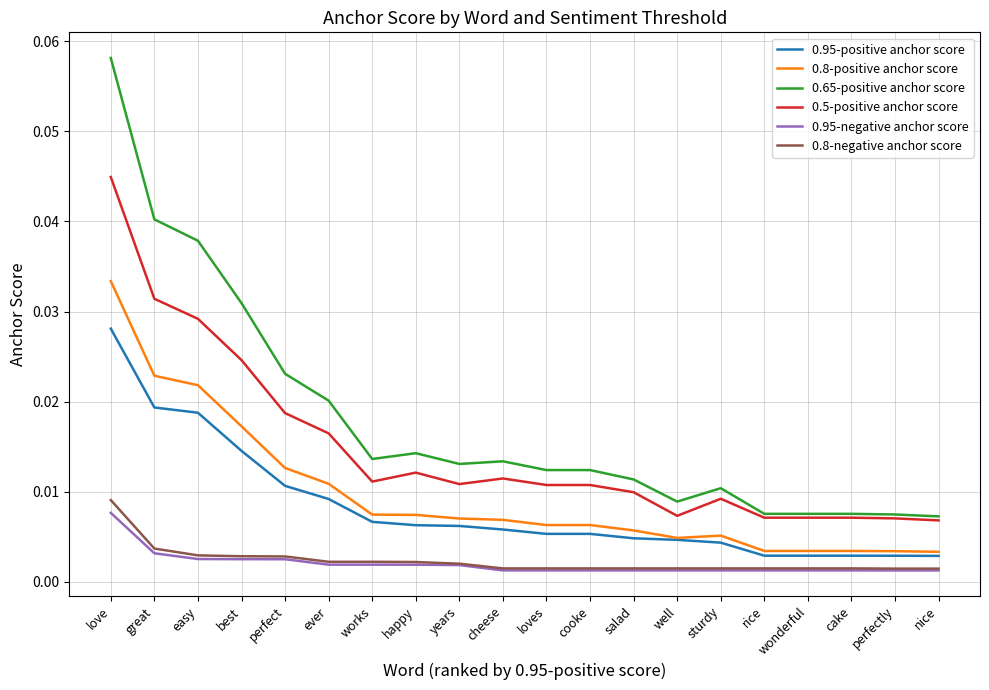

Which series has the largest total across all categories?

0.65-positive anchor score